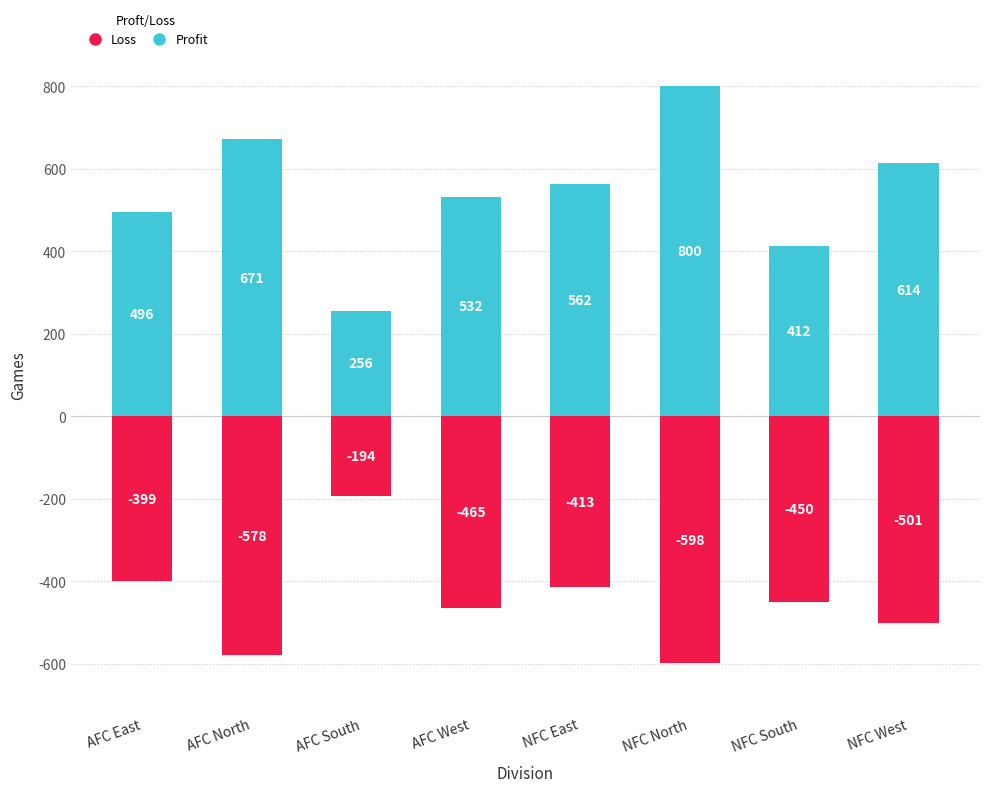

Which series has the largest total across all categories?

Profit